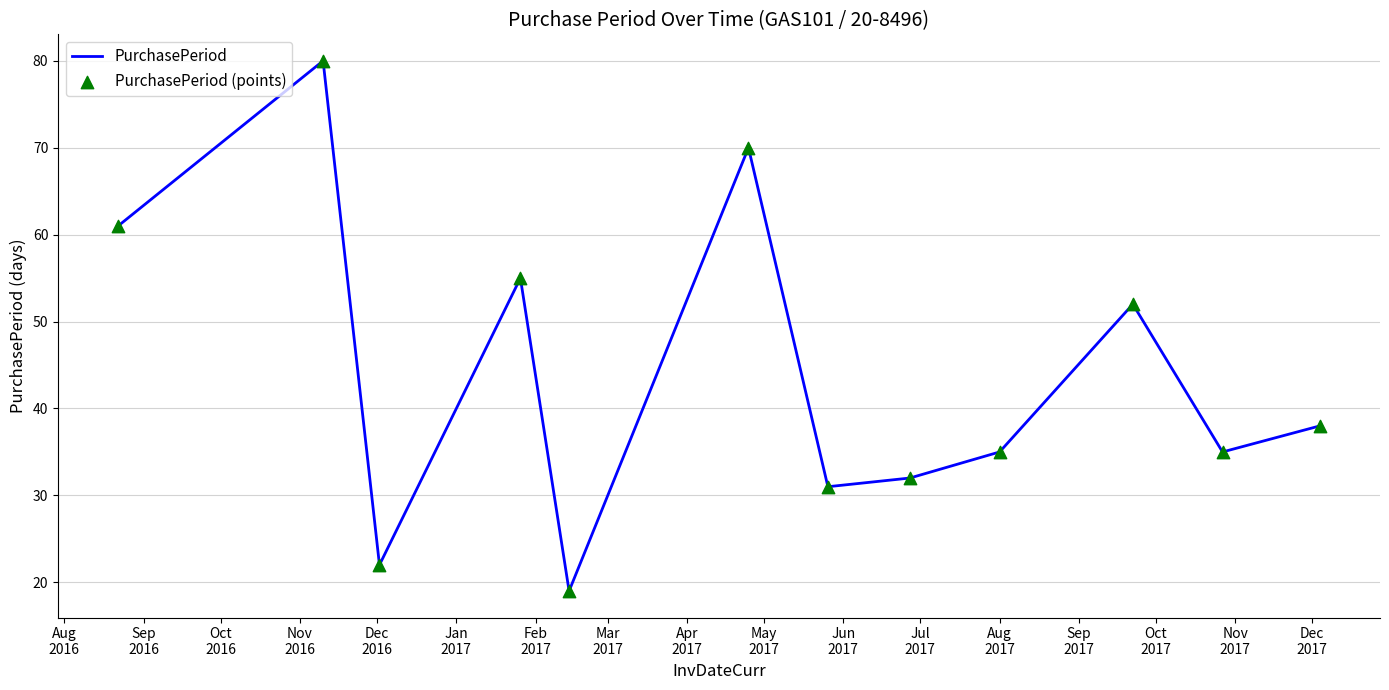

What is the minimum value shown in the chart?

19